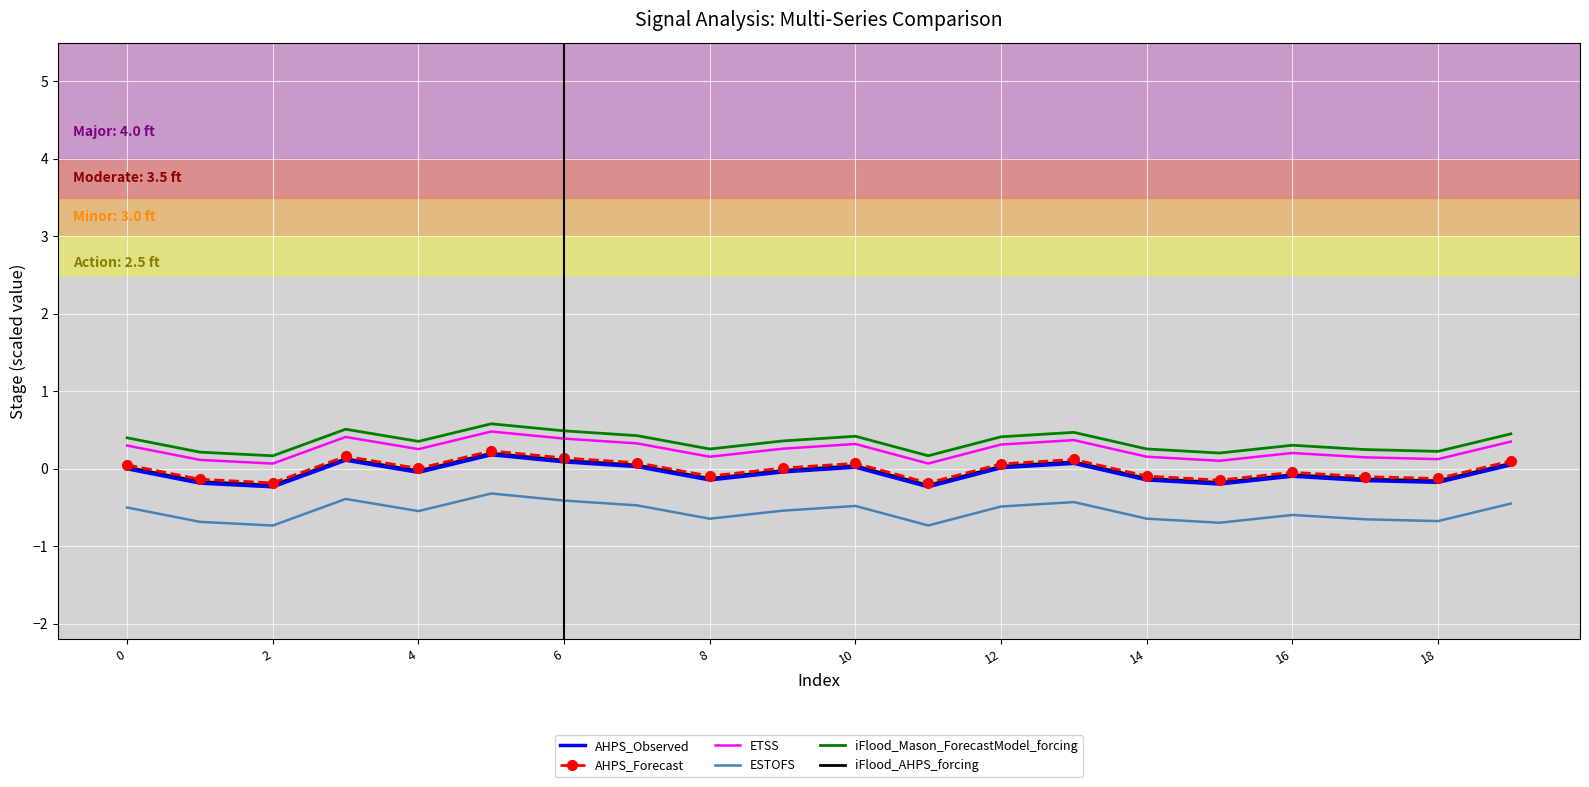

True or false: ESTOFS and AHPS_Forecast intersect in this chart.

False